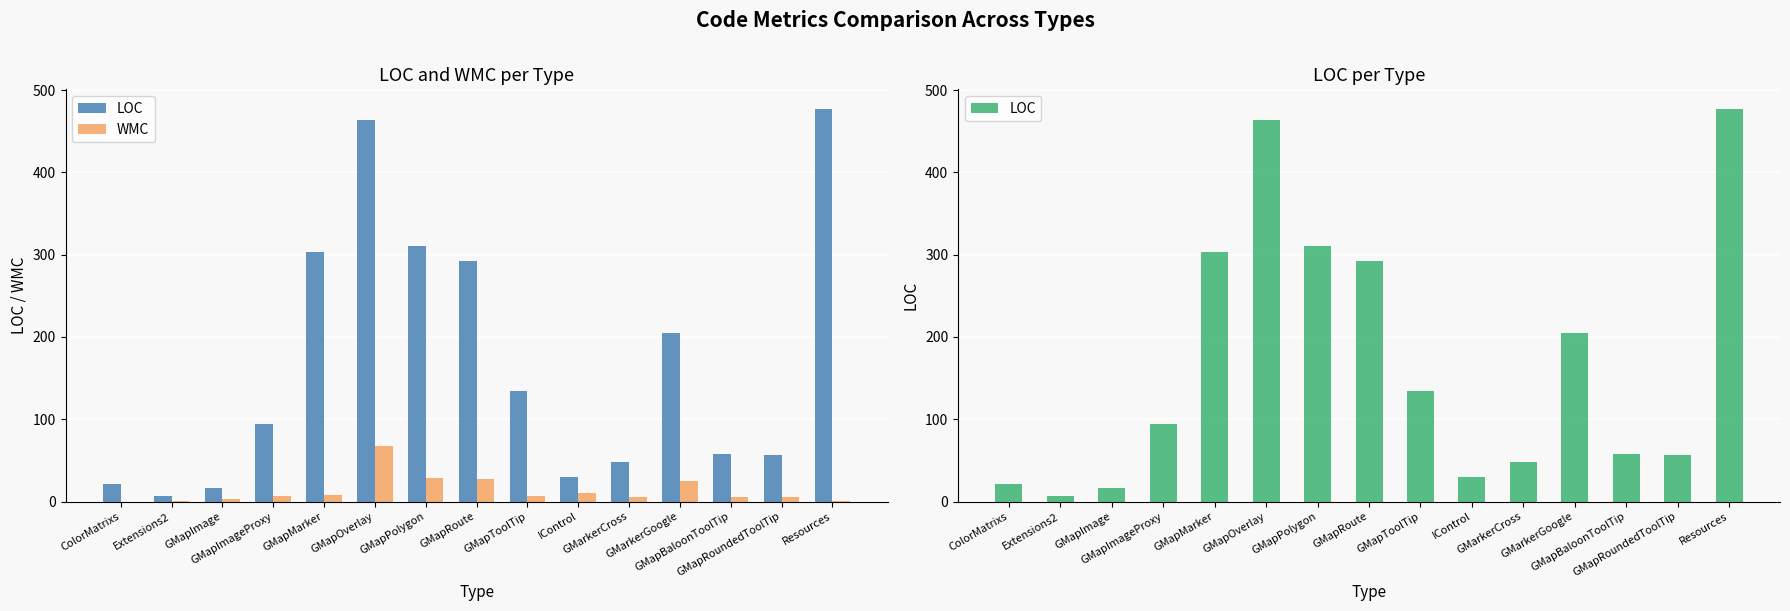

The value of WMC at GMapImageProxy is 10. True or false?

False